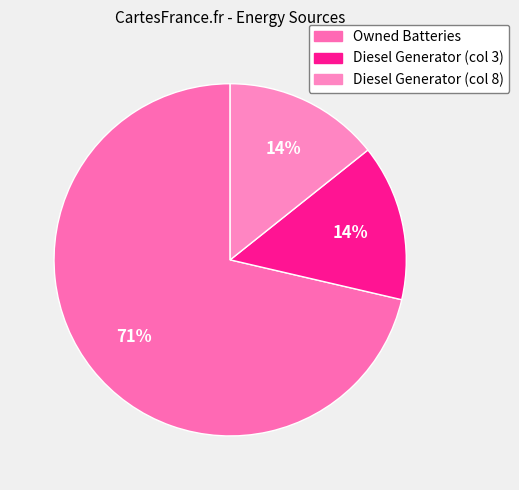

To the nearest percent, what portion does Diesel Generator (col 8) represent?

14%